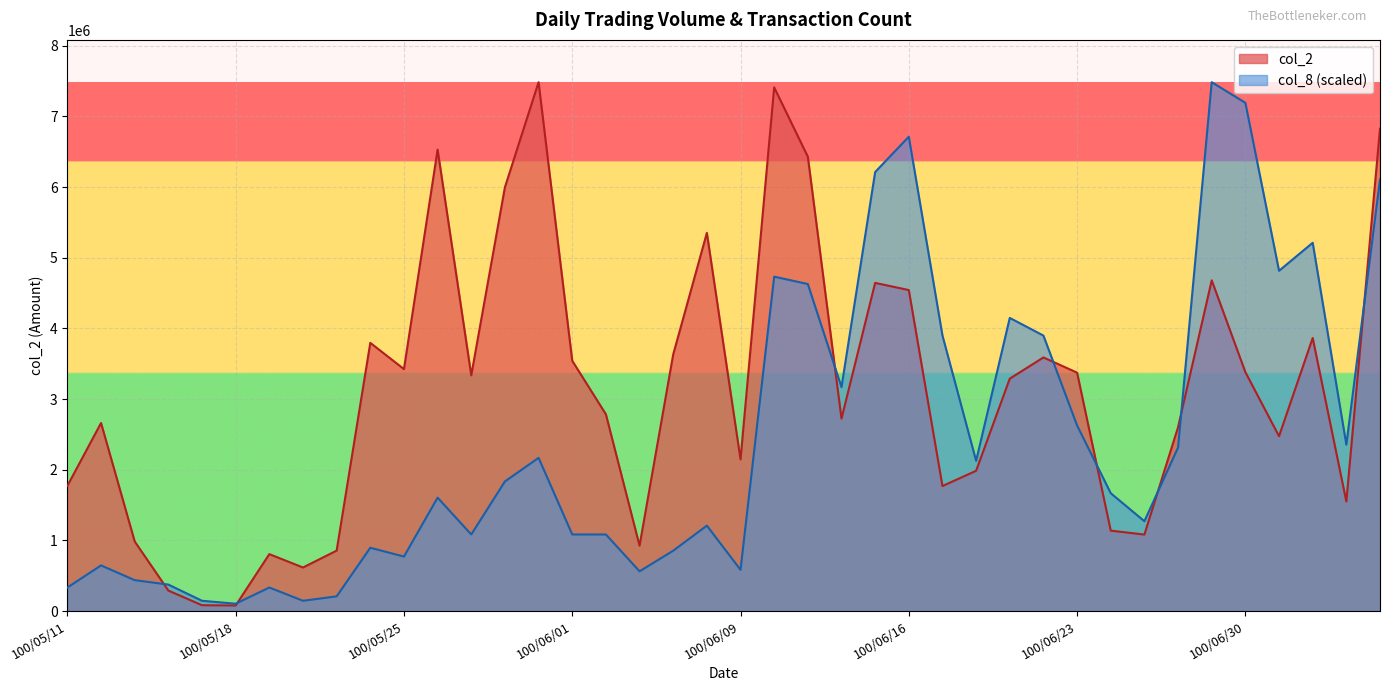

How many data points in col_8 are above 1668057?

20